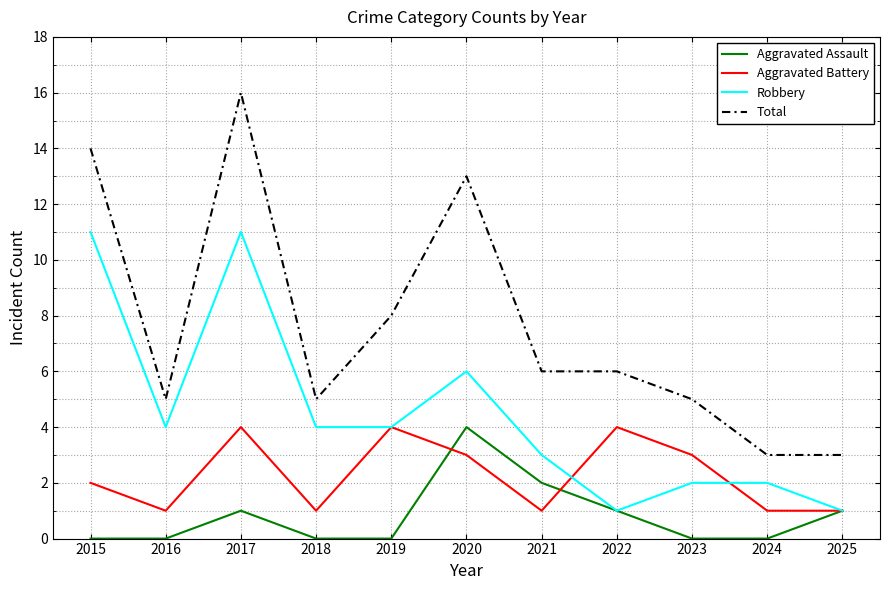

Read the Aggravated Assault value at 2021.

2